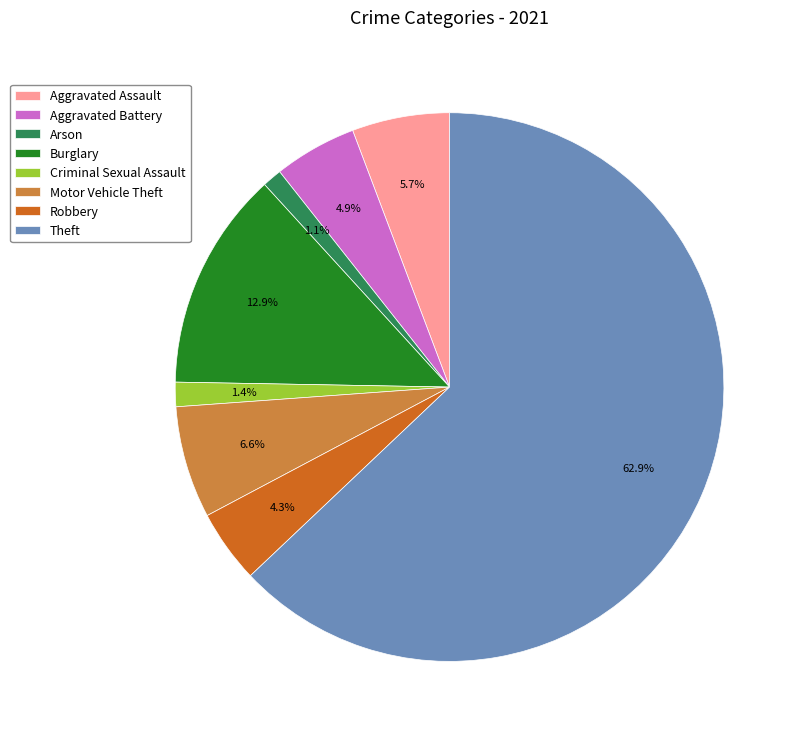

To the nearest percent, what portion does Arson represent?

1%